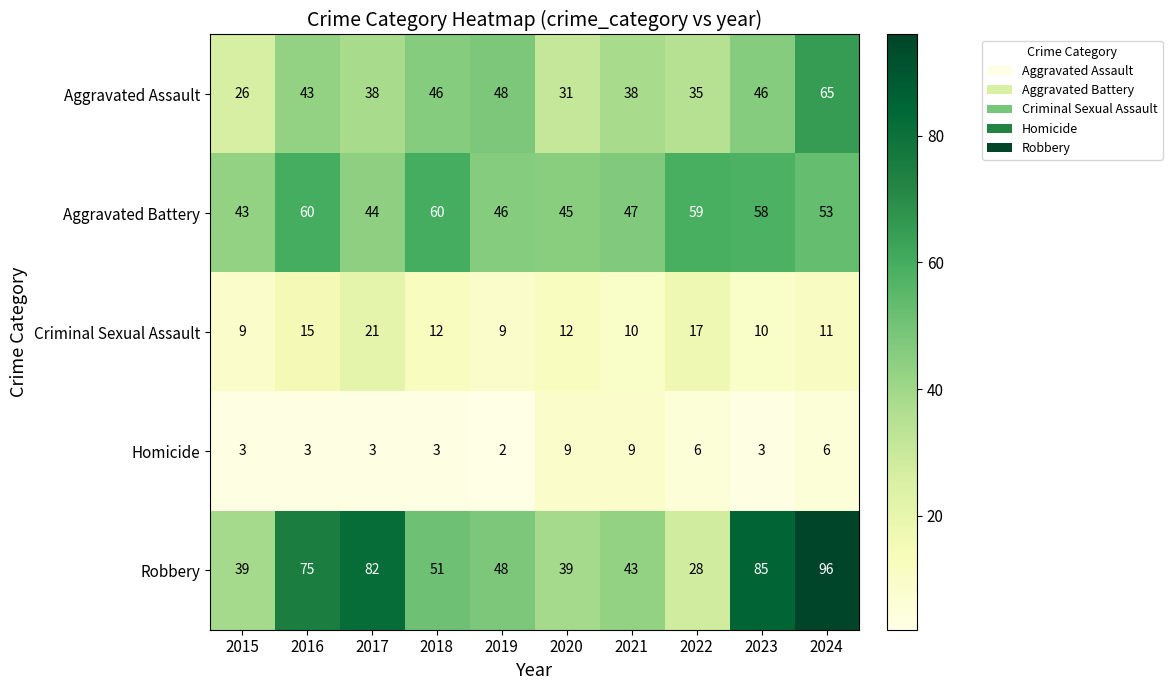

The value of Homicide at 2019 is 2. True or false?

True